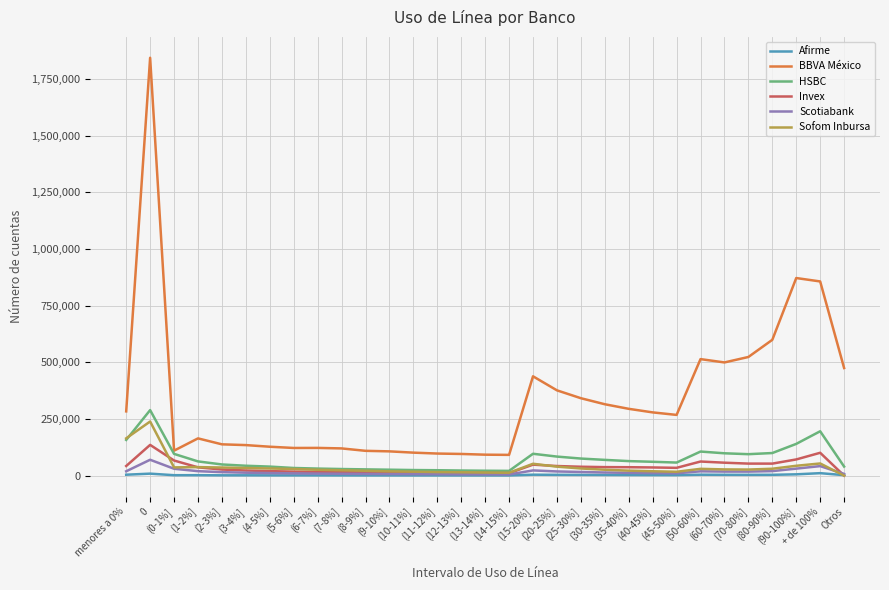

Which series has the largest range (max minus min)?

BBVA México